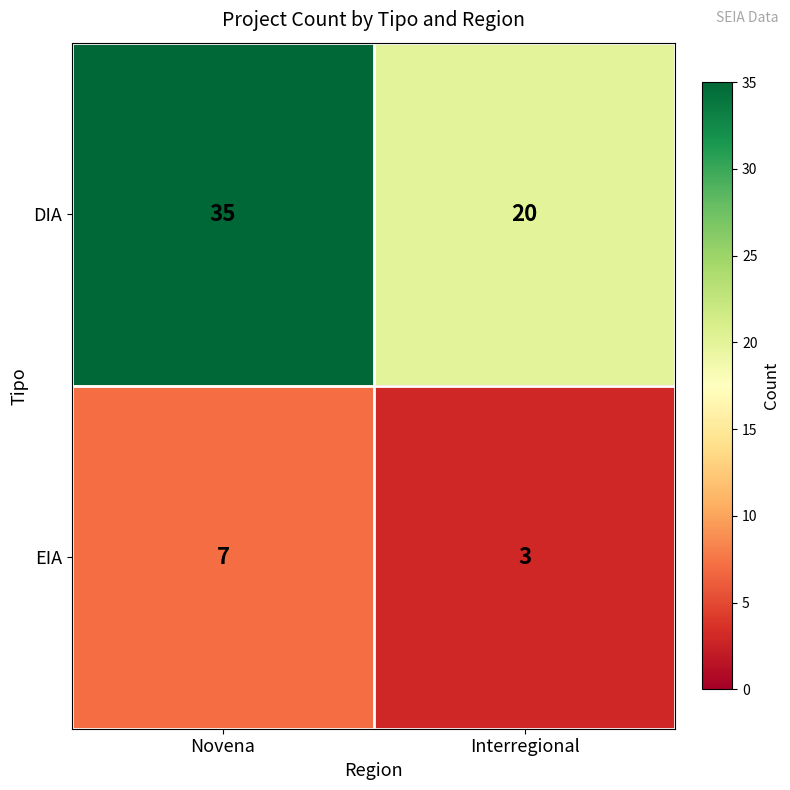

Where is DIA nearest to the value 27?

Interregional